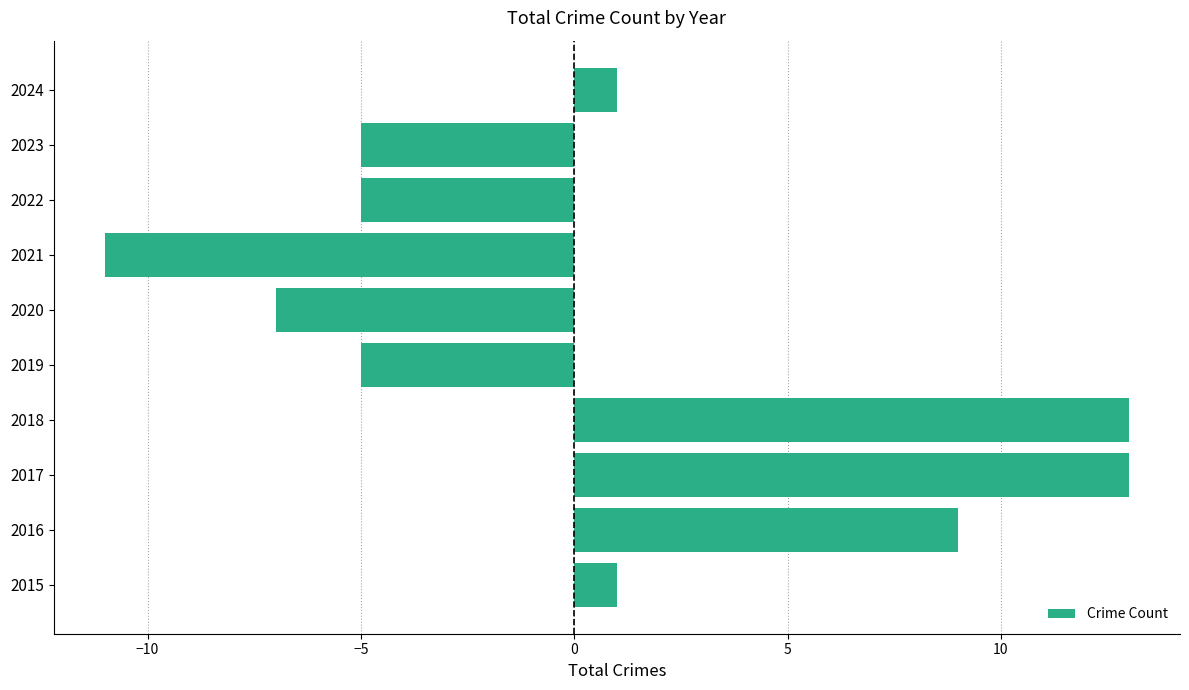

Reading bottom to top, list all the values displayed in this chart.

2015=1	2016=9	2017=13	2018=13	2019=-5	2020=-7	2021=-11	2022=-5	2023=-5	2024=1